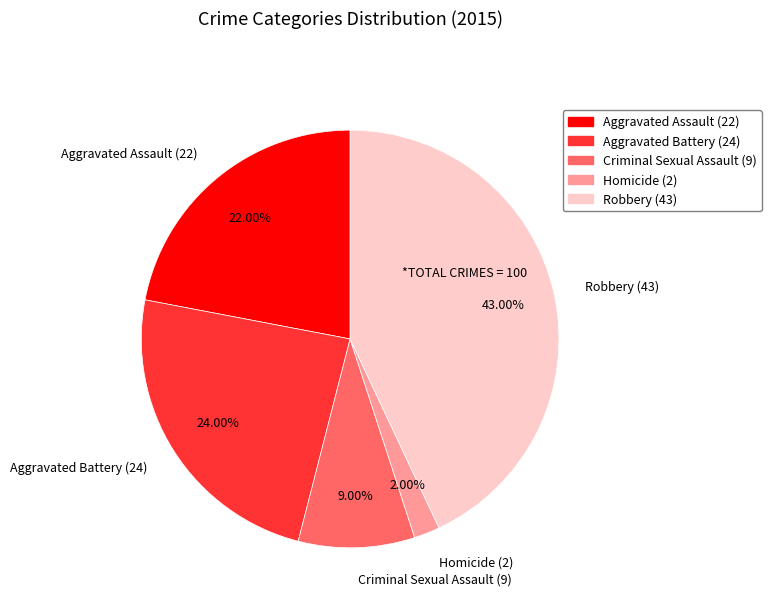

What is the largest slice in the pie chart?

Robbery